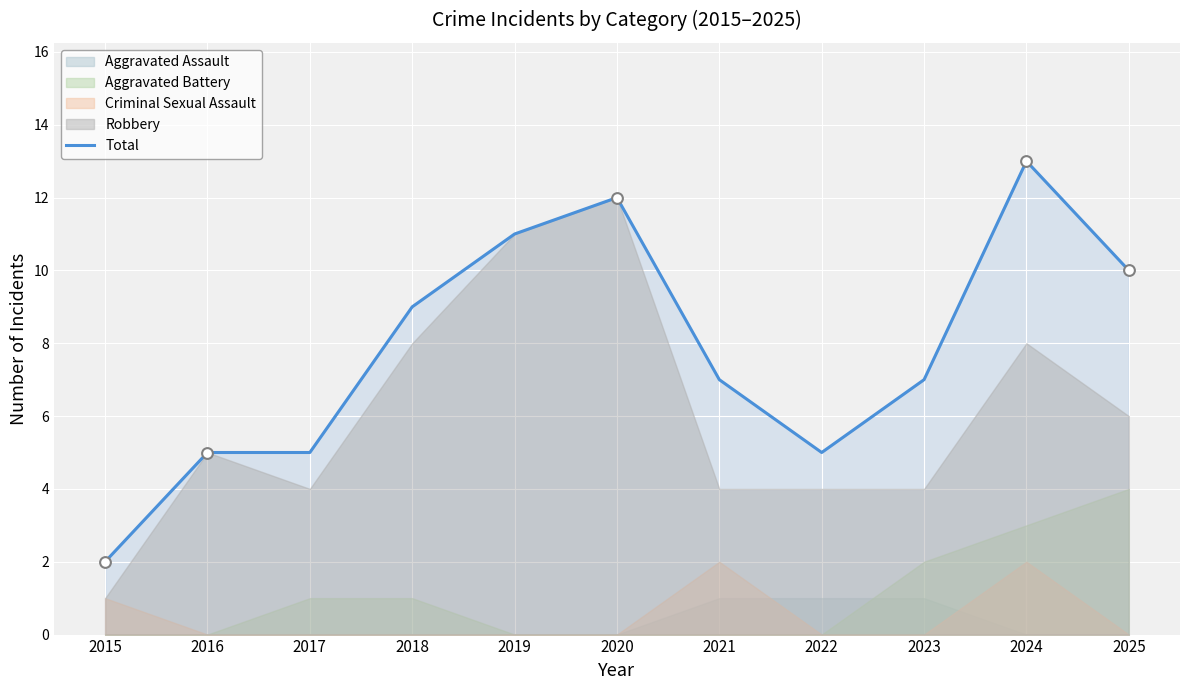

What is the ratio of the value at 2023 to the value at 2020?

0.6